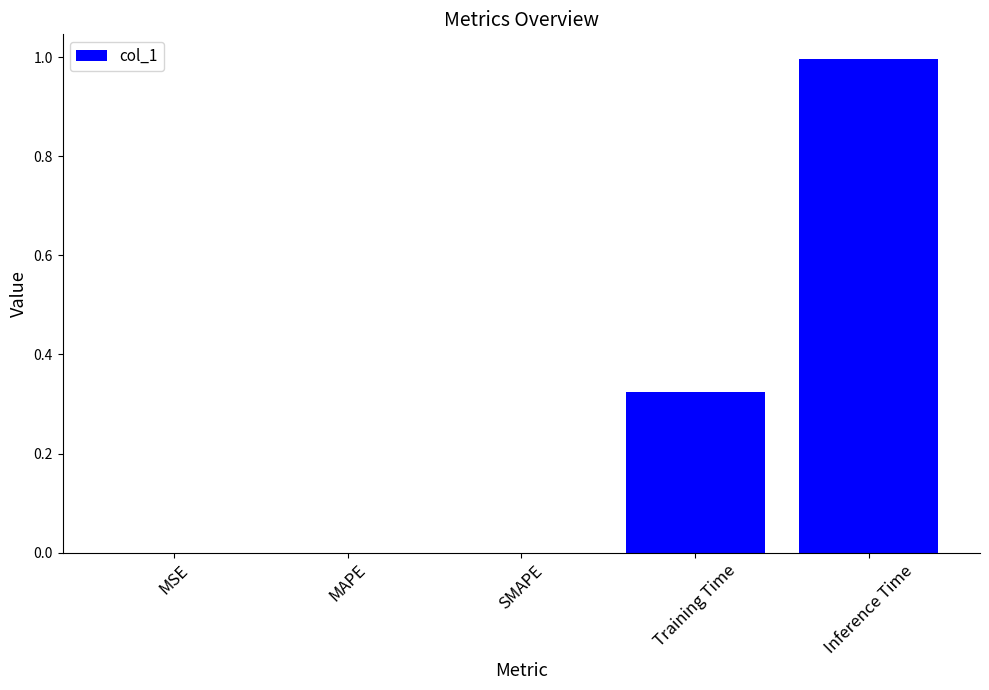

What is the sum of all values?

1.3